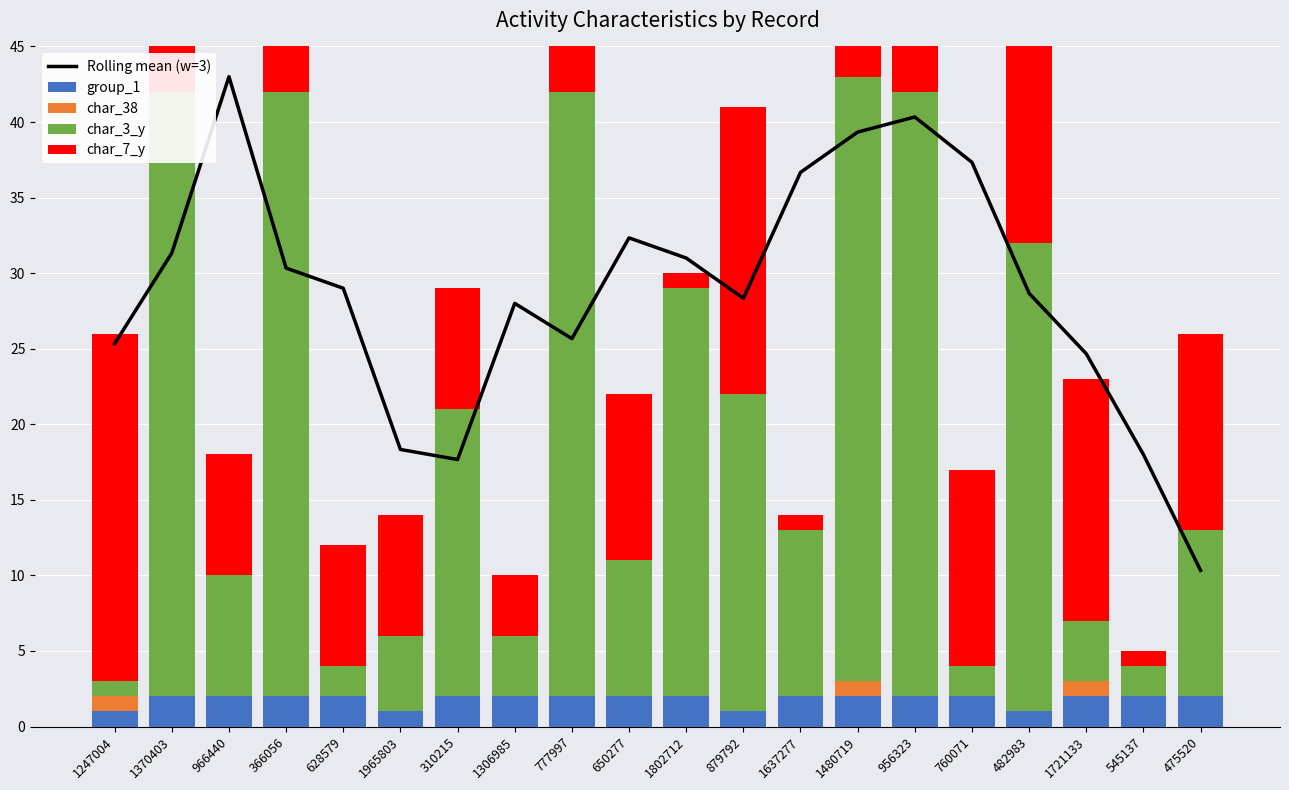

List the series in order of their peak value, highest first.

Rolling mean (w=3), char_3_y, char_7_y, group_1, char_38